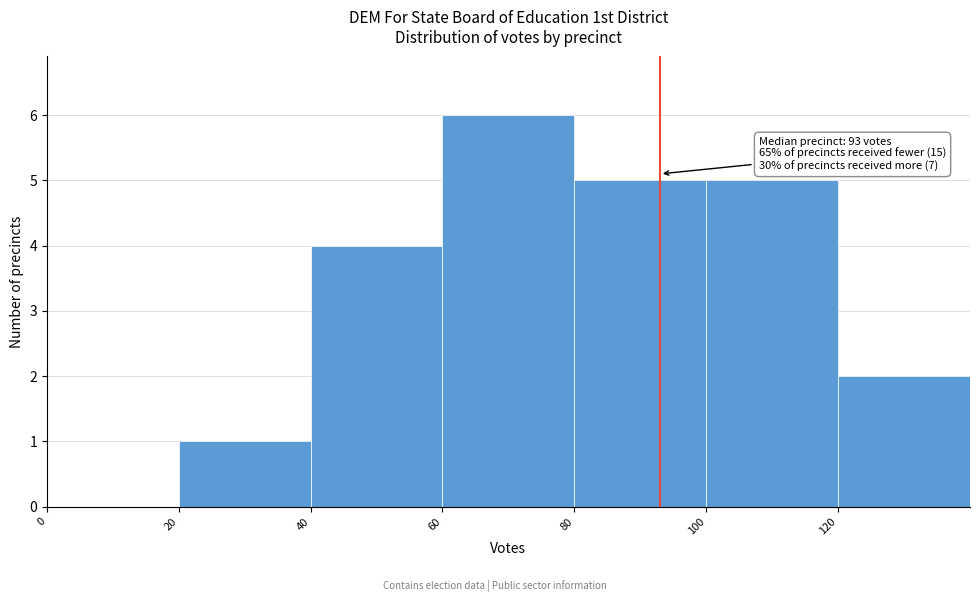

Which range on the x-axis has the tallest bar?

60 to 80